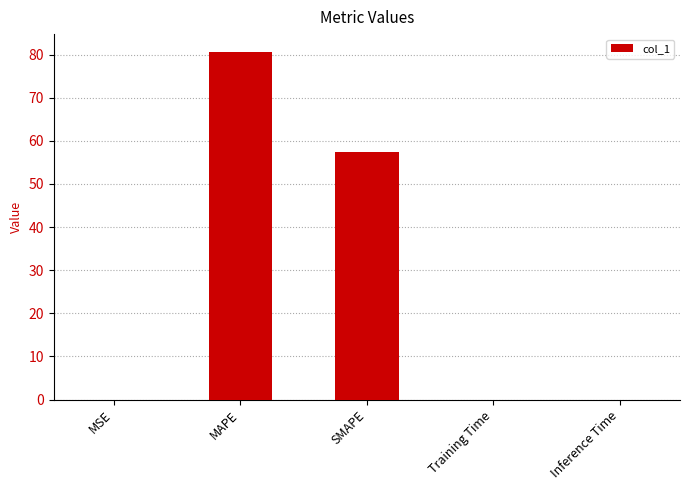

The value at MSE is 0.0. True or false?

True